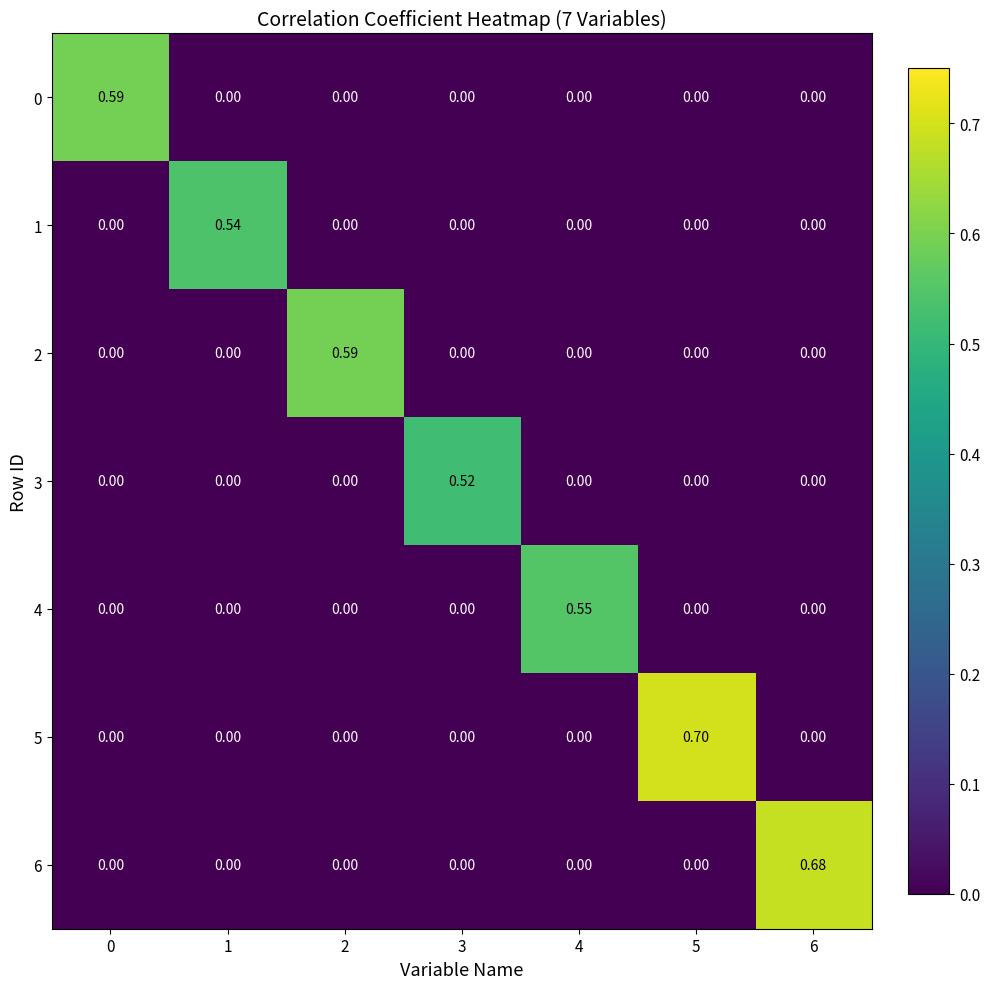

Which series has the largest range (max minus min)?

5